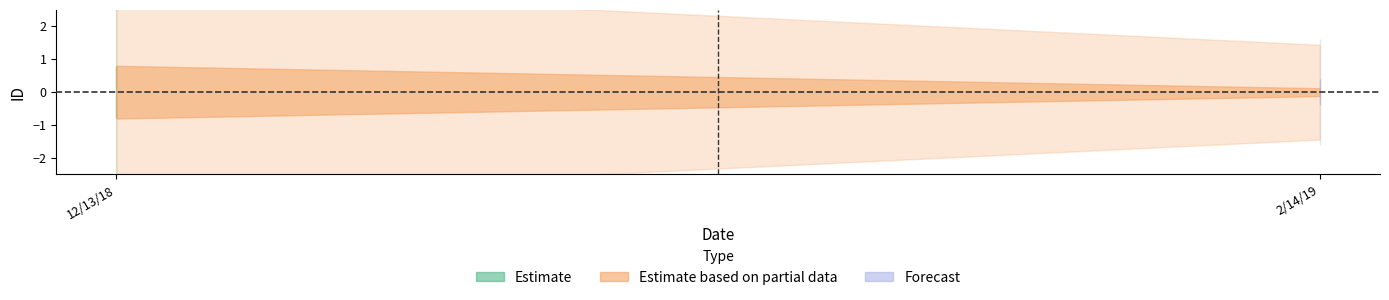

Count the number of values greater than 2.

1